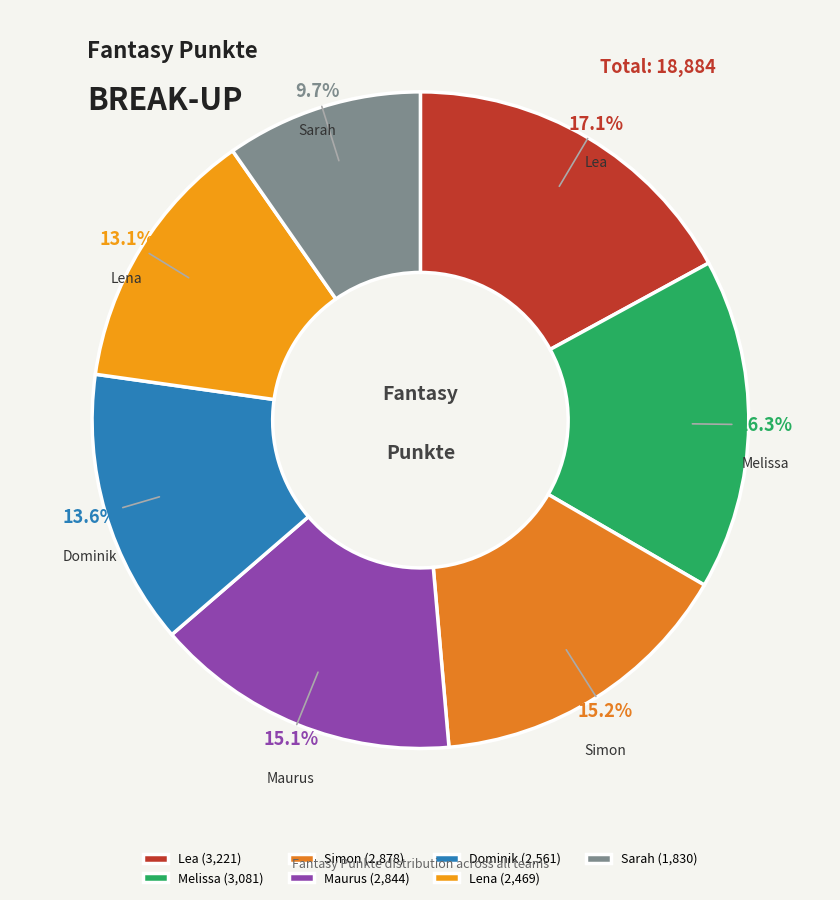

True or false: Sarah accounts for 1% of the total.

False